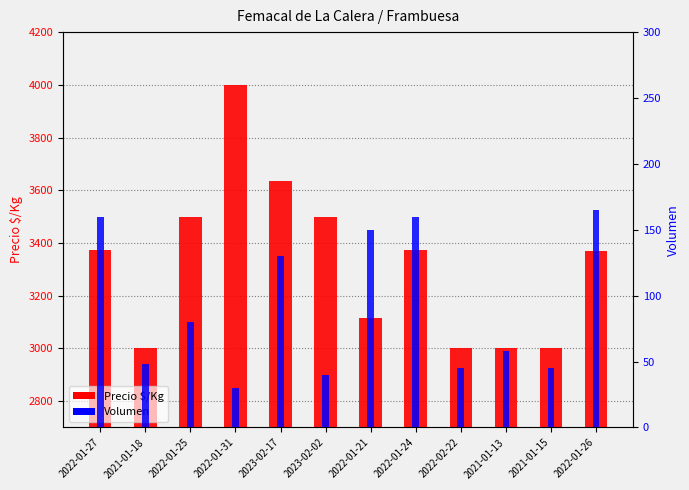

What is the sum of all Precio $/Kg values?

39871